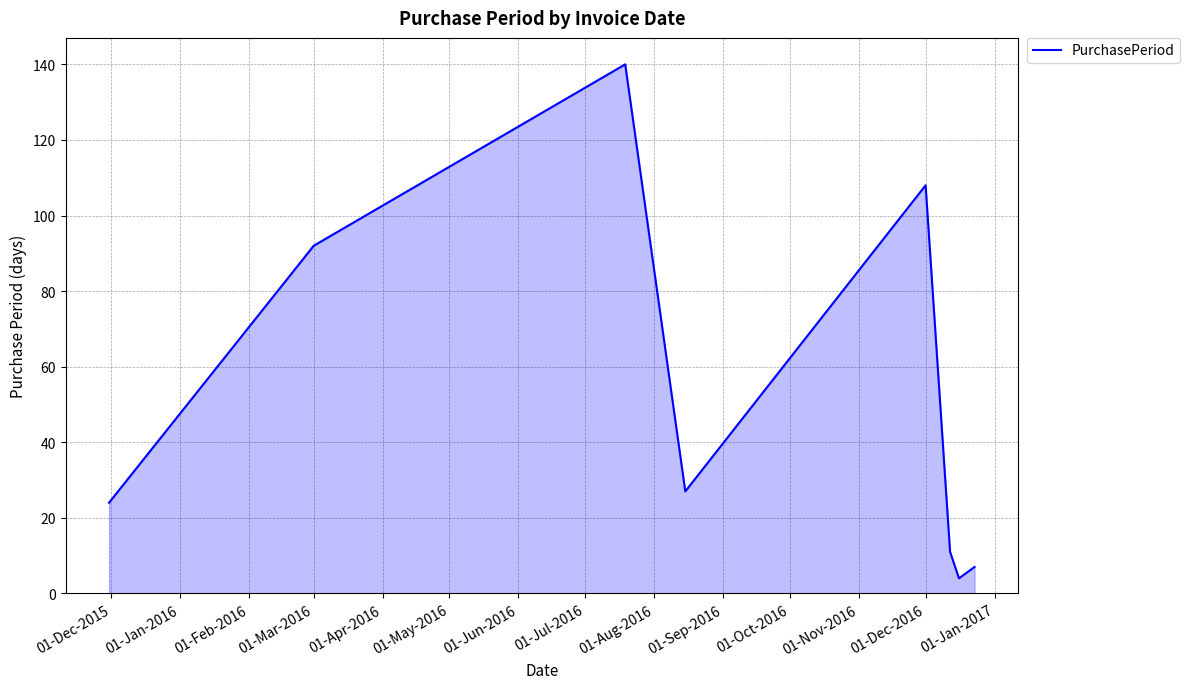

Does the chart display data point markers on the line(s)?

No